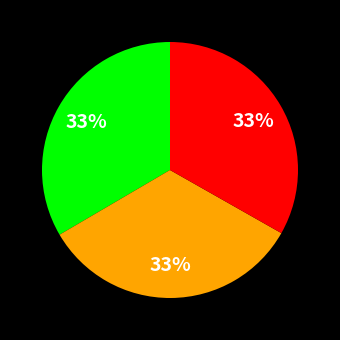

To the nearest percent, what is the average slice percentage?

33%